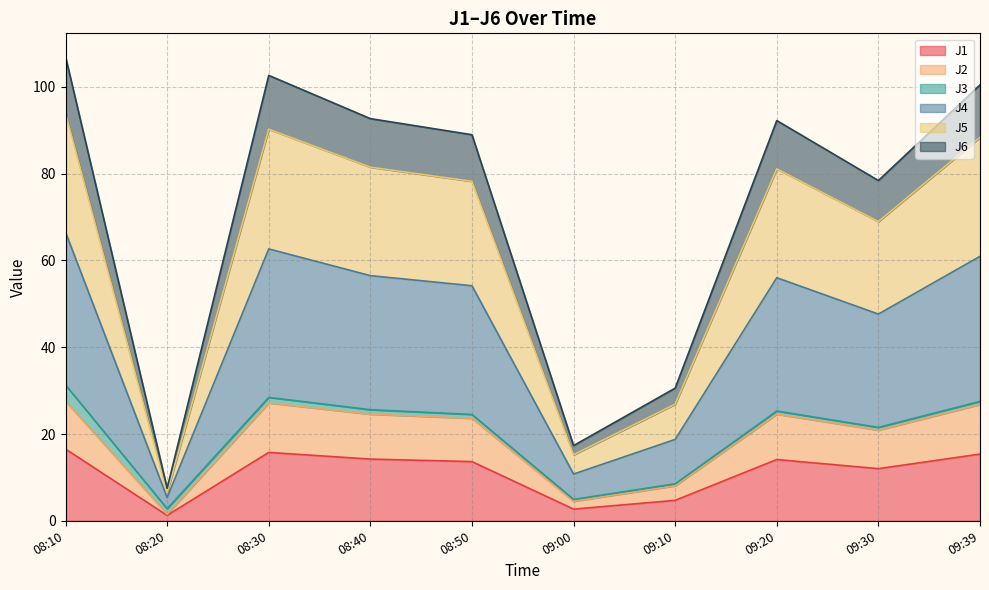

The J1 series shows 2.7 at 09:00. True or false?

True